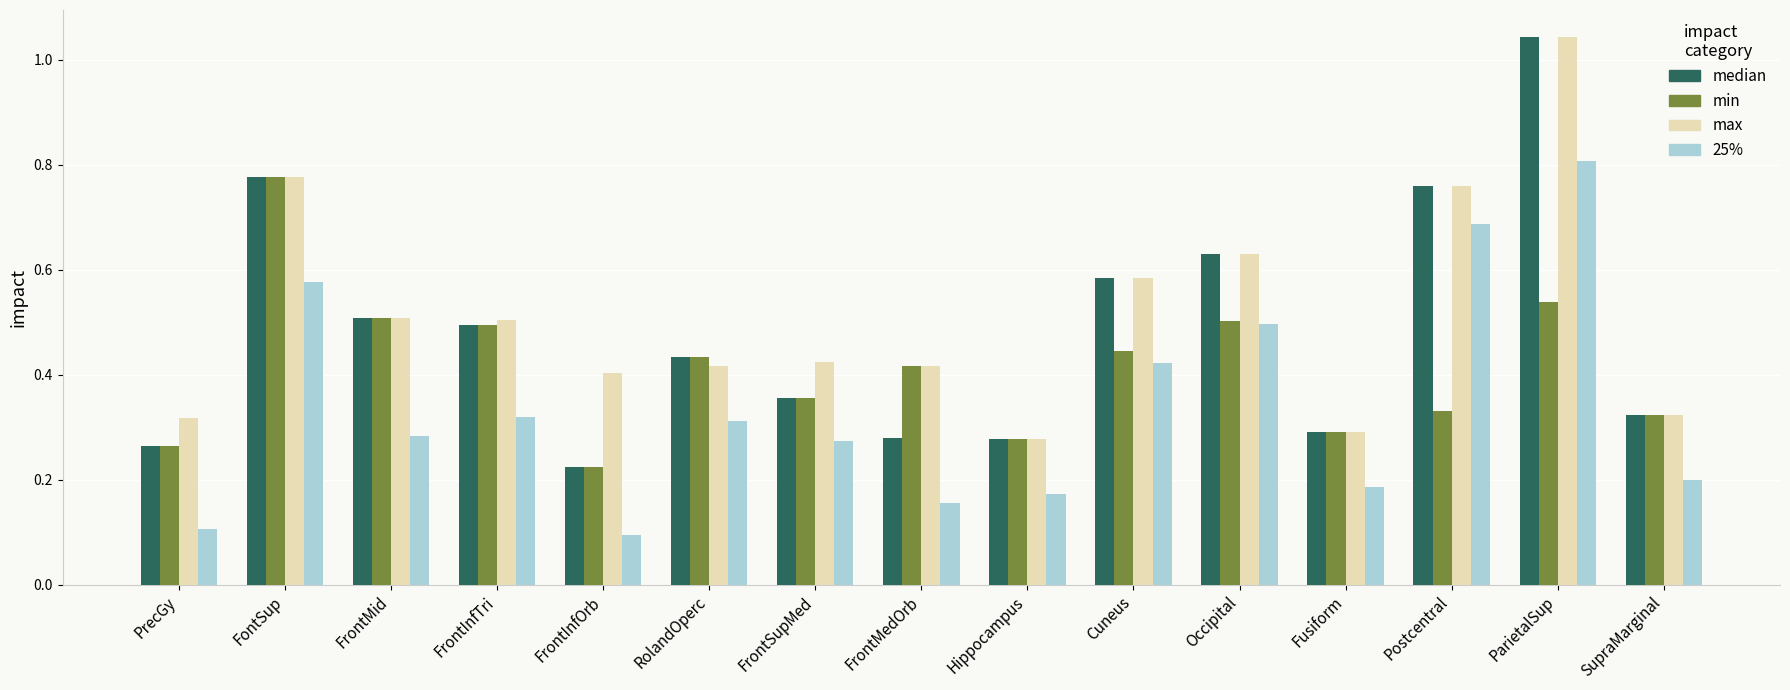

Is it true that max equals 0.5 at FrontMid?

True